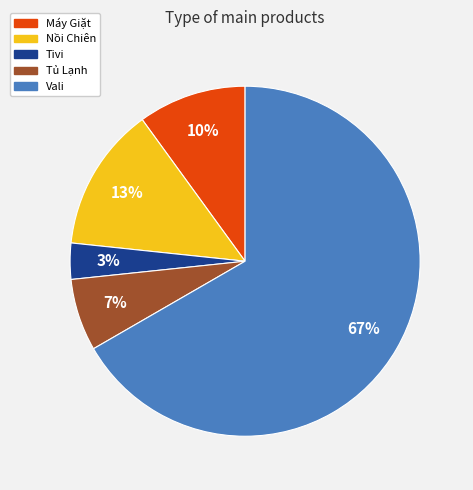

Do Tivi and Nồi Chiên together represent more than half of the pie?

No